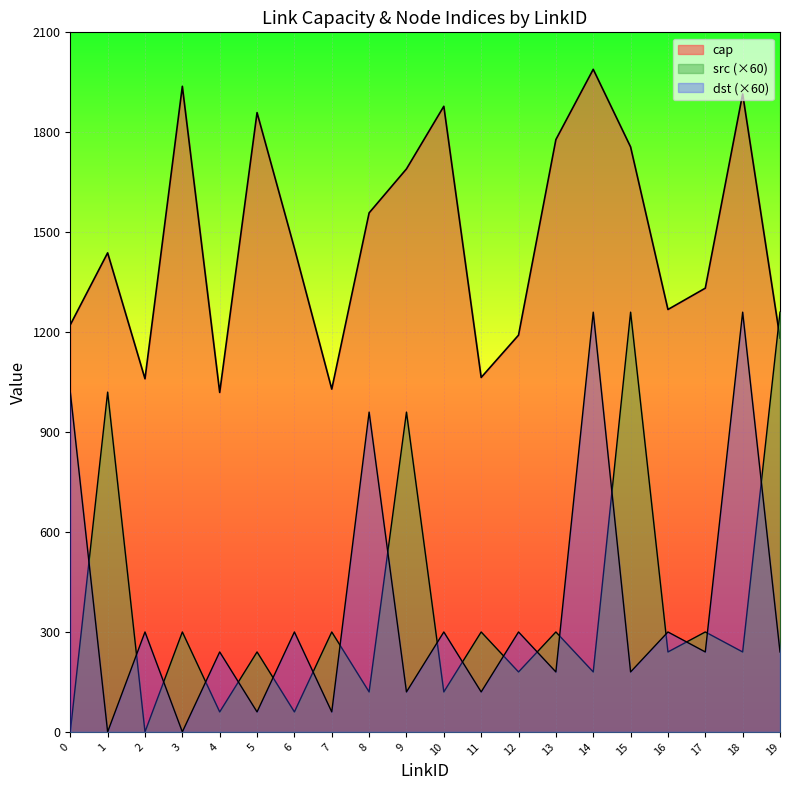

Rank the categories by src value from highest to lowest.

15, 19, 1, 9, 3, 7, 11, 13, 17, 5, 16, 18, 12, 14, 8, 10, 4, 6, 0, 2